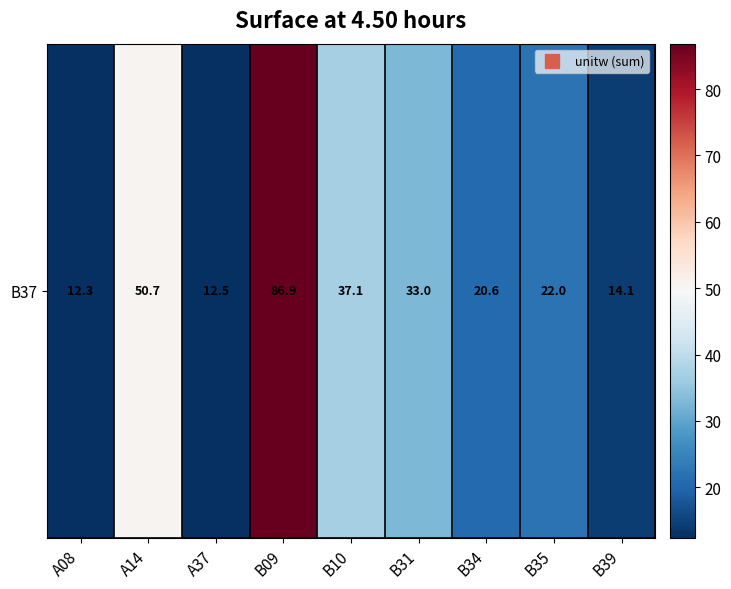

What value does the data have at A08?

12.3